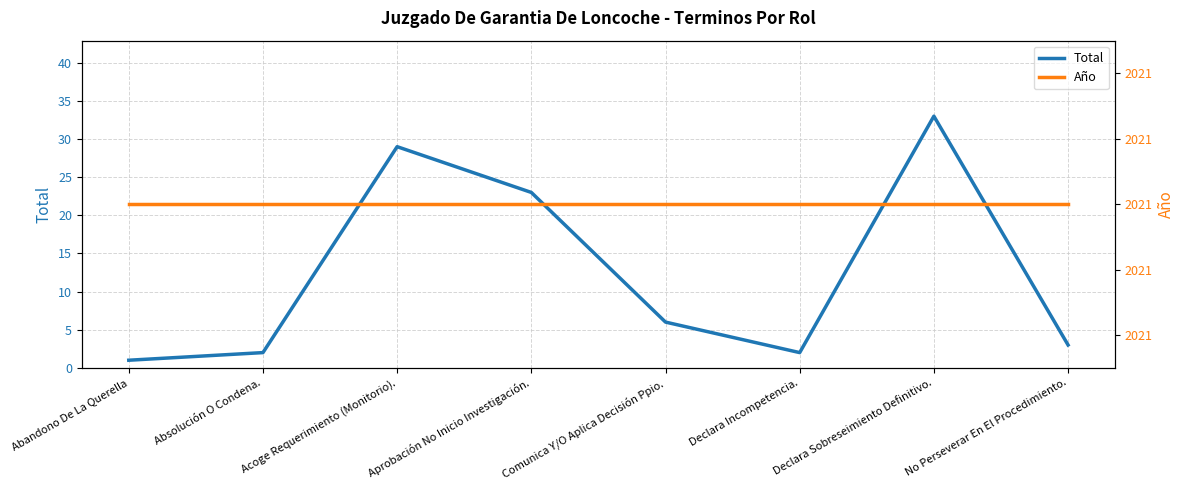

At which category does the chart reach its minimum across all series?

Abandono De La Querella